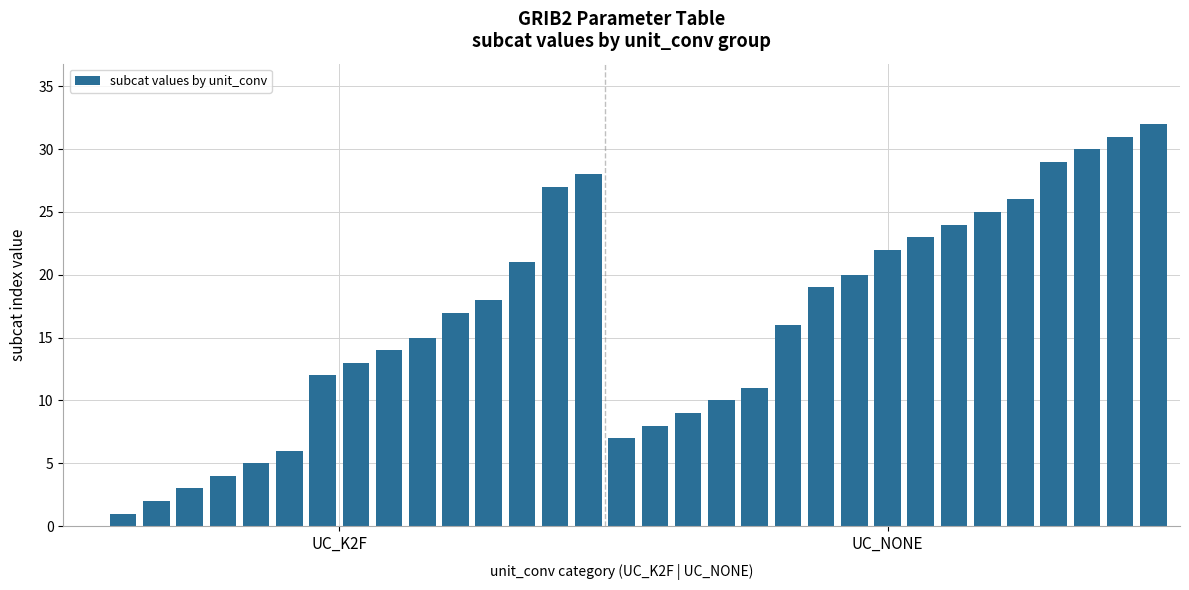

What is the sum of all values?

528